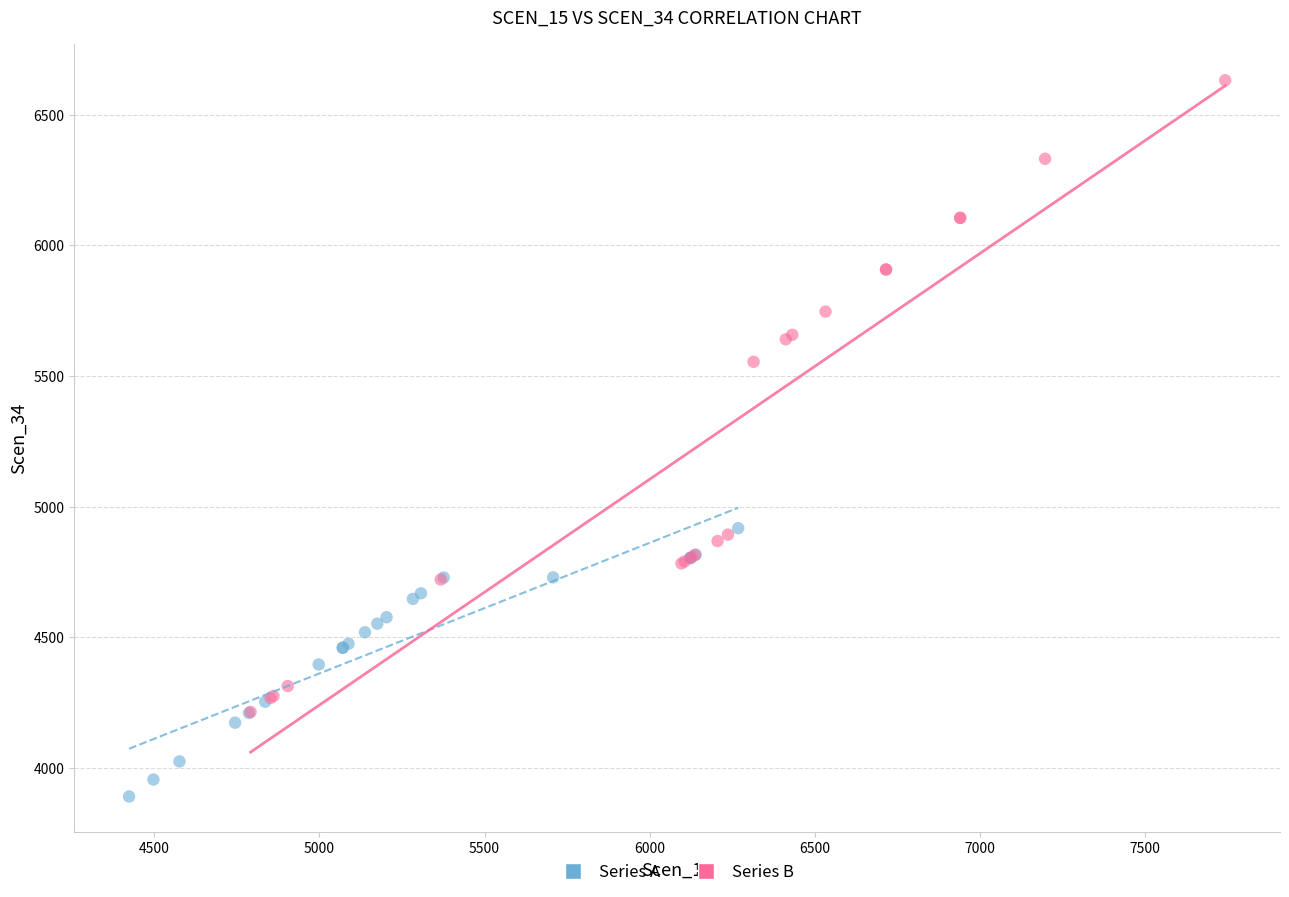

What are all the series names shown in the legend?

Series A, Series B